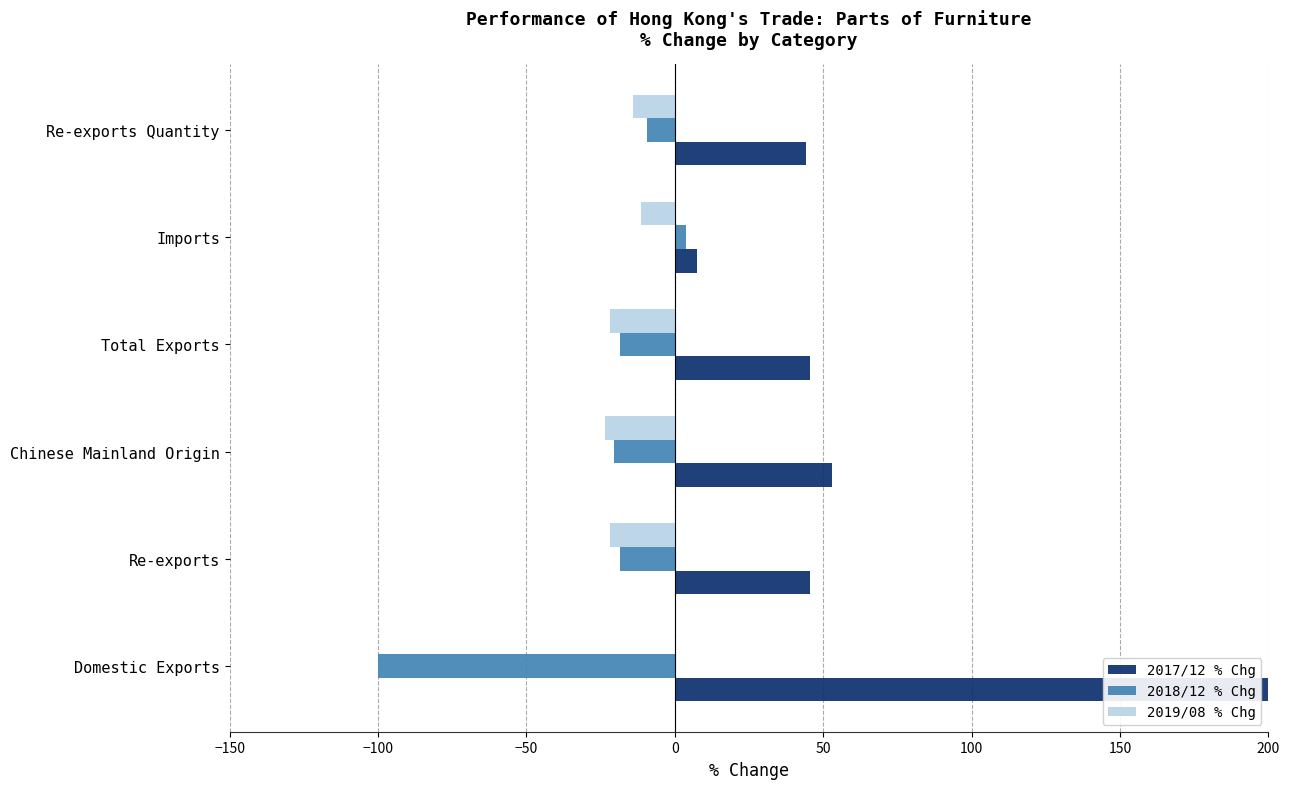

At which category does the chart reach its peak across all series?

Domestic Exports